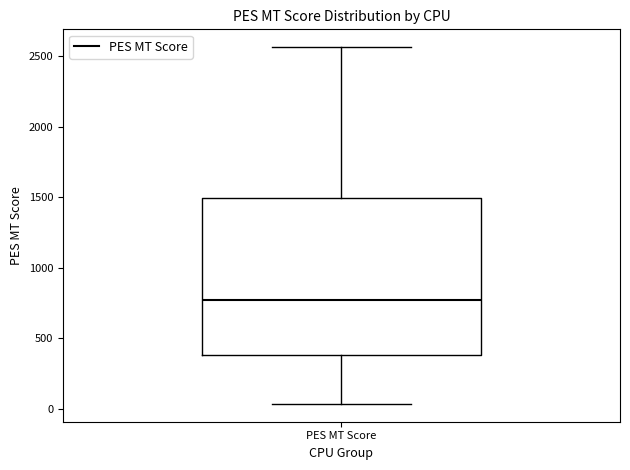

Transcribe this box plot: give where the median line is, the range the box spans, and where the two whiskers end, as read against the y-axis. The values are not printed on the chart, so give them approximately, as read against the axis.

median 750, box 400 to 1500, whiskers 50 to 2550